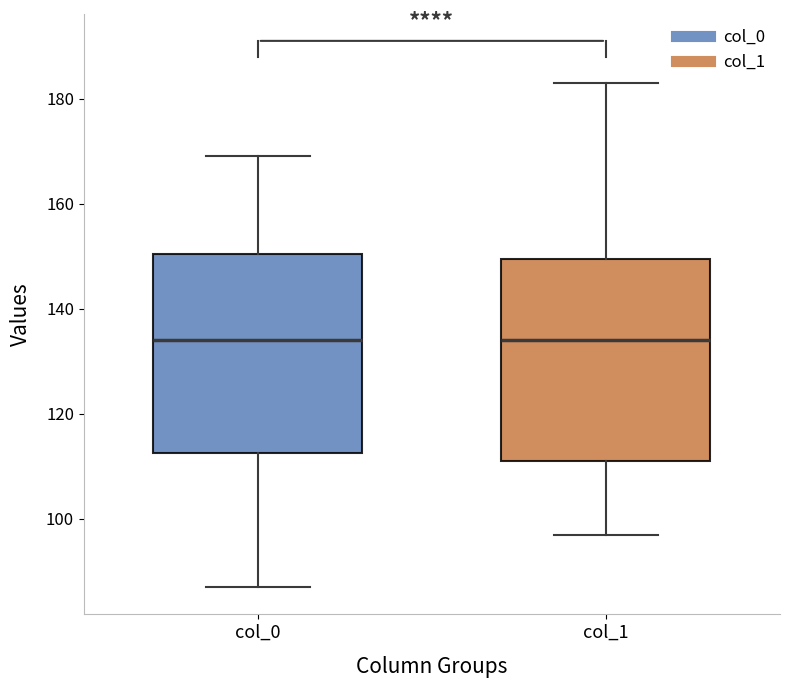

Where does the lower whisker of the box for col_0 end on the y-axis? The values are not printed on the chart, so give them approximately, as read against the axis.

88